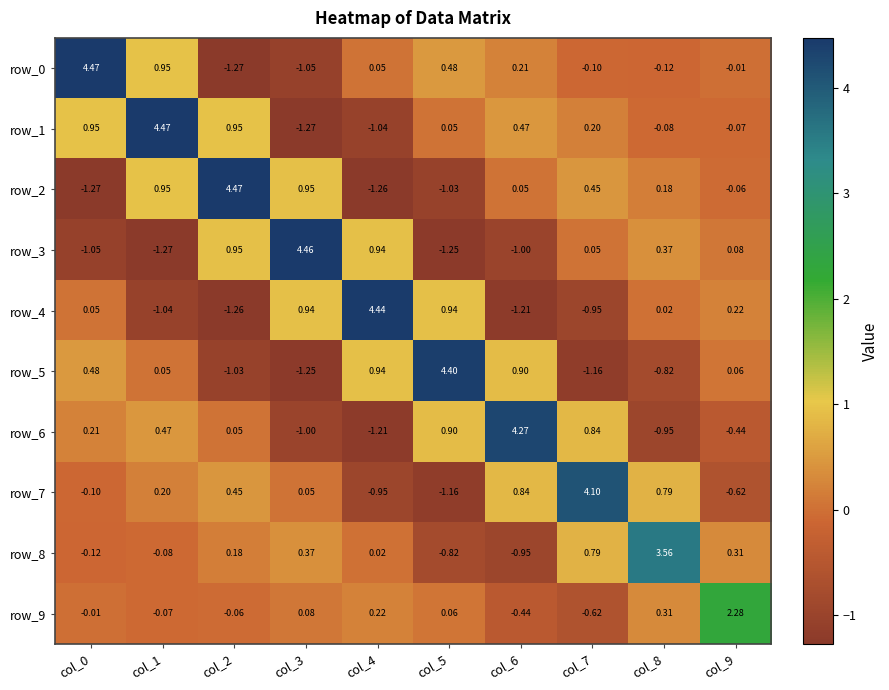

Is the value of row_1 at col_8 greater than the value of row_9 at col_4?

No